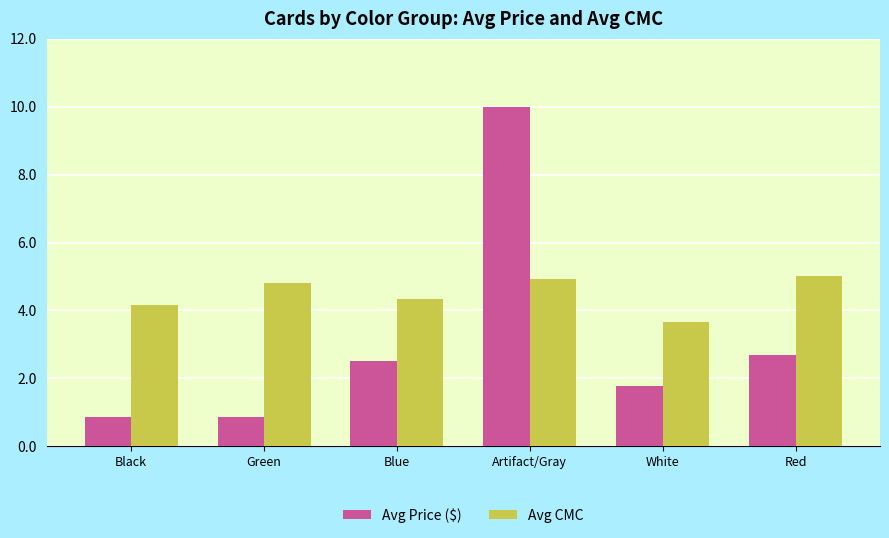

Where does the Avg CMC series first go above 4?

Black